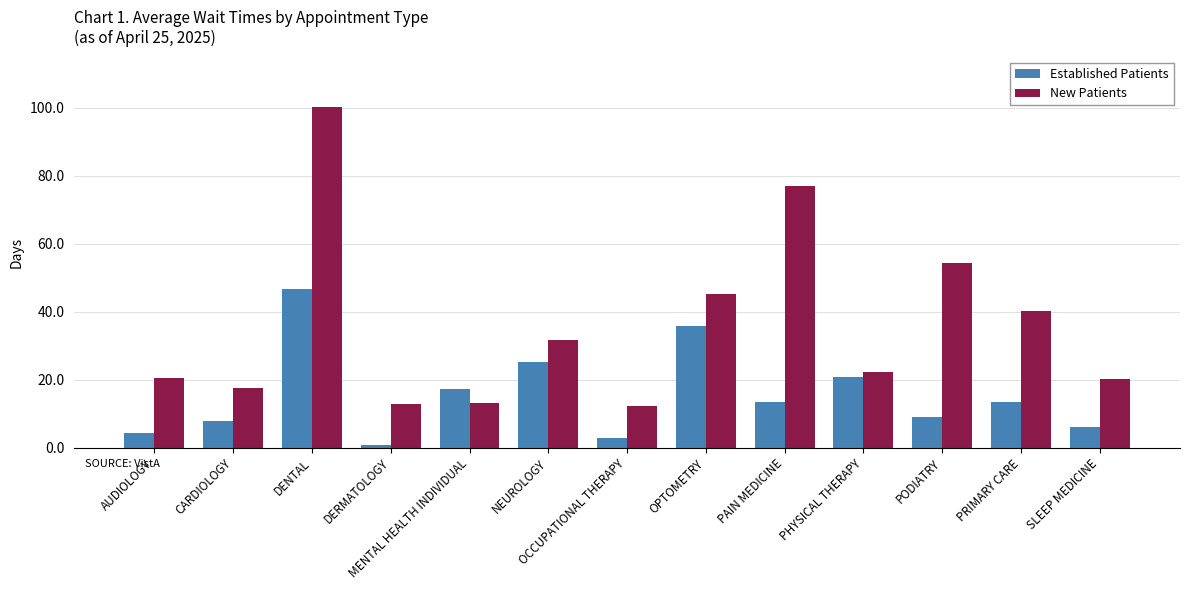

True or false: Established Patients has a value of 22.7 at PAIN MEDICINE.

False